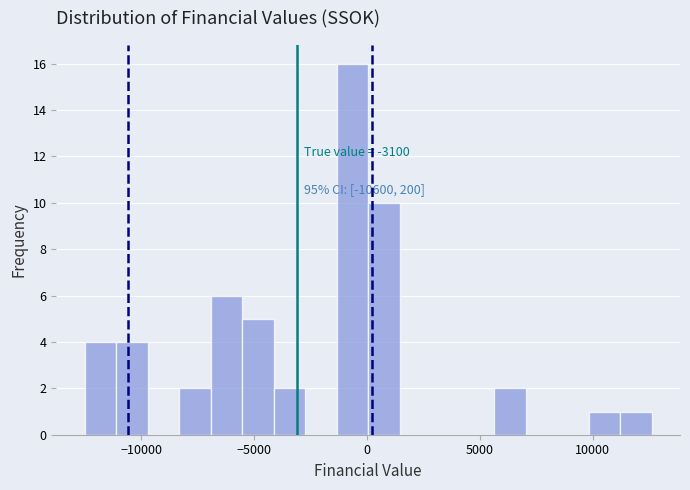

Around what value on the x-axis is the tallest bar? Give the approximate position of its centre, as read against the axis.

-500